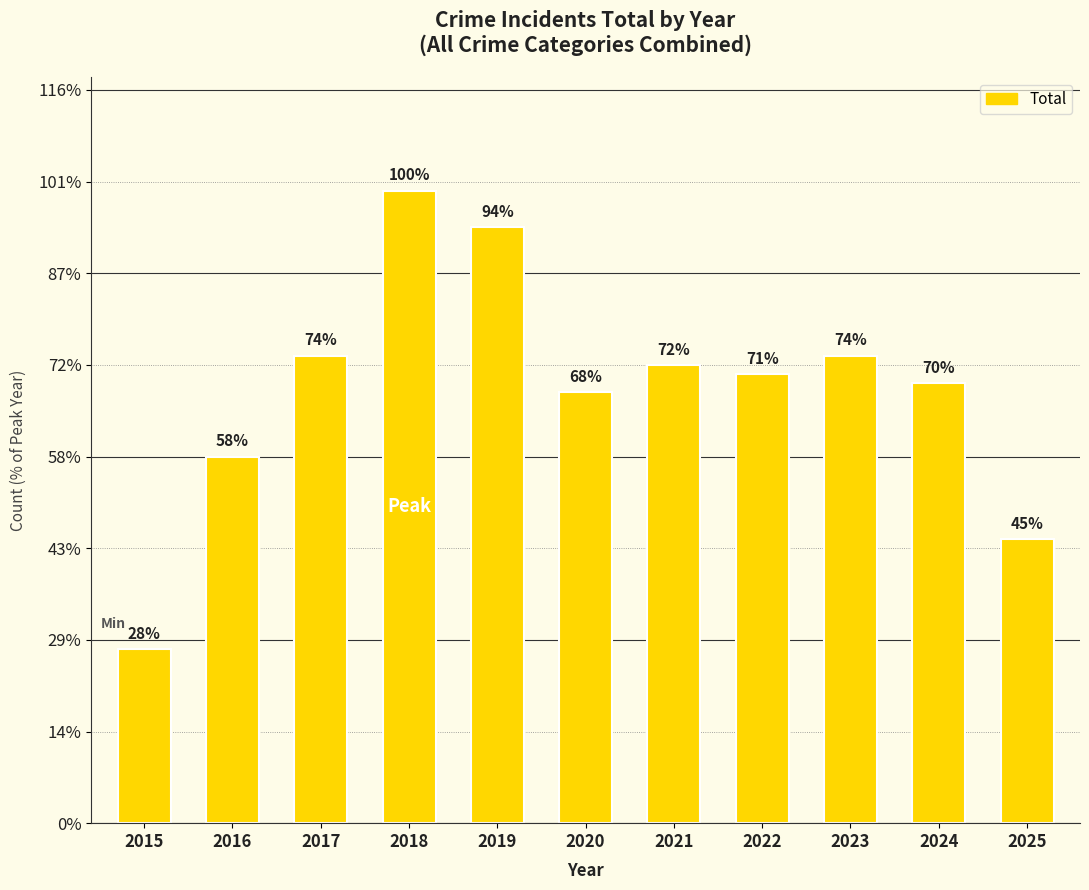

Does the chart contain any negative values?

No